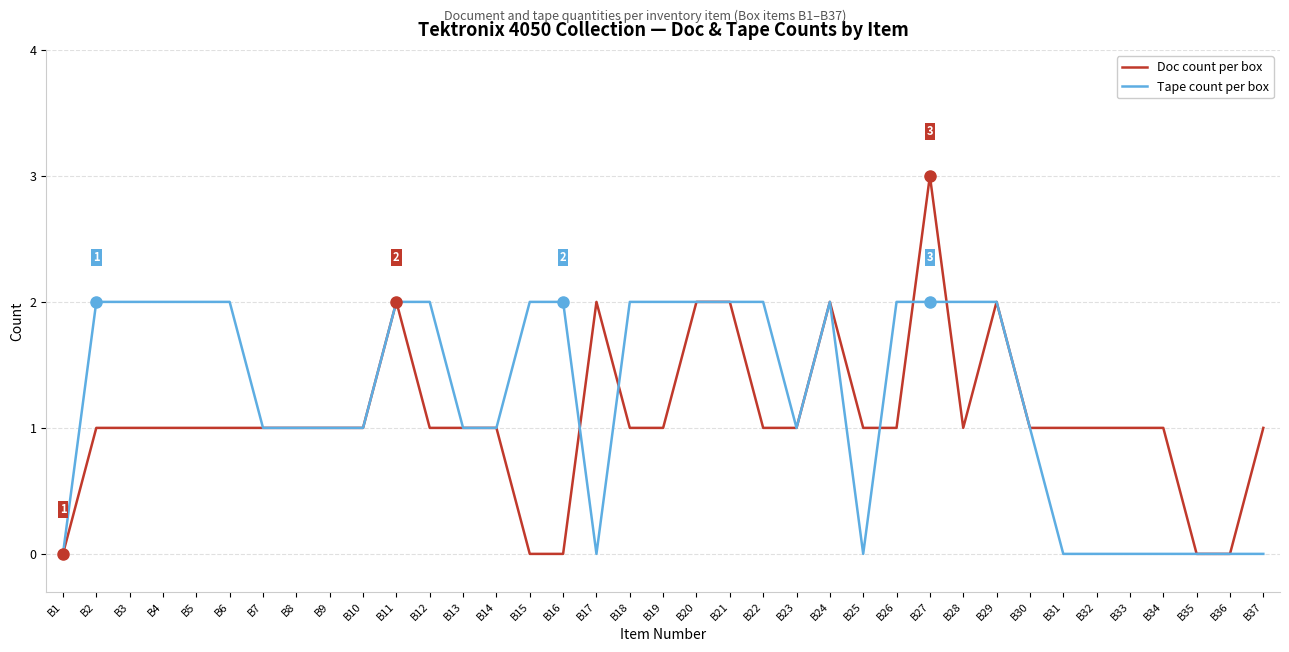

Reading left to right, what are all the values shown in this chart?

Doc count per box: 0	1	1	1	1	1	1	1	1	1	2	1	1	1	0	0	2	1	1	2	2	1	1	2	1	1	3	1	2	1	1	1	1	1	0	0	1
Tape count per box: 0	2	2	2	2	2	1	1	1	1	2	2	1	1	2	2	0	2	2	2	2	2	1	2	0	2	2	2	2	1	0	0	0	0	0	0	0